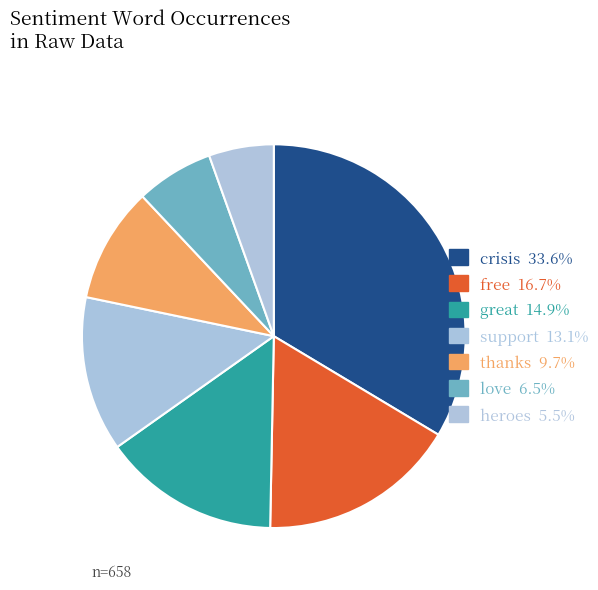

True or false: heroes accounts for 1% of the total.

False